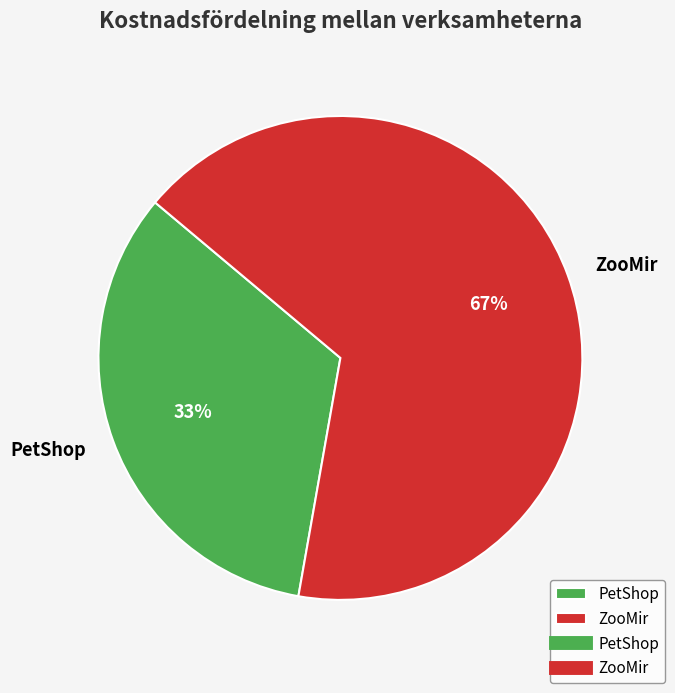

Is the sum of ZooMir and PetShop greater than half?

Yes